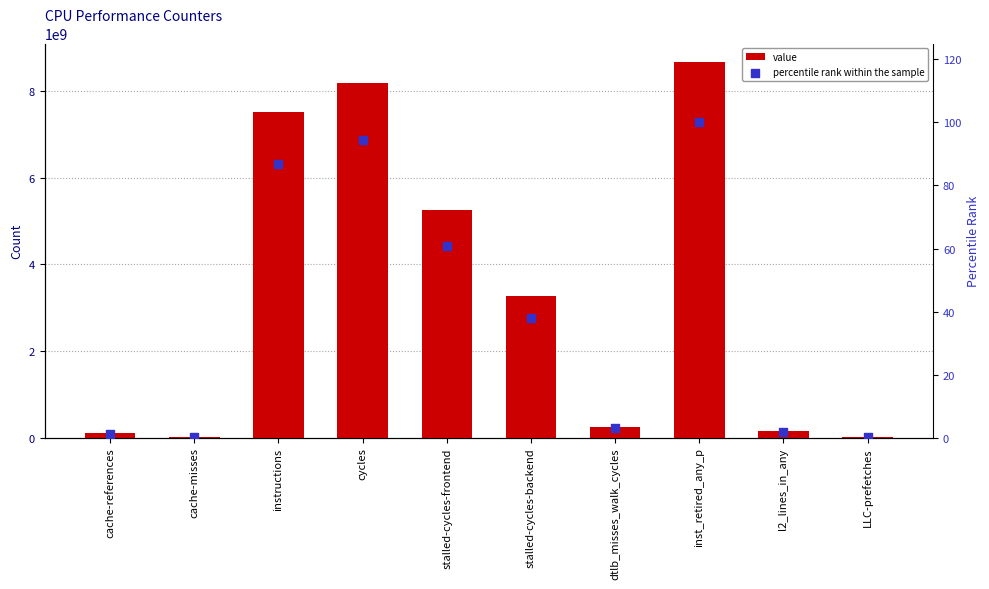

Which series has the largest total across all categories?

value